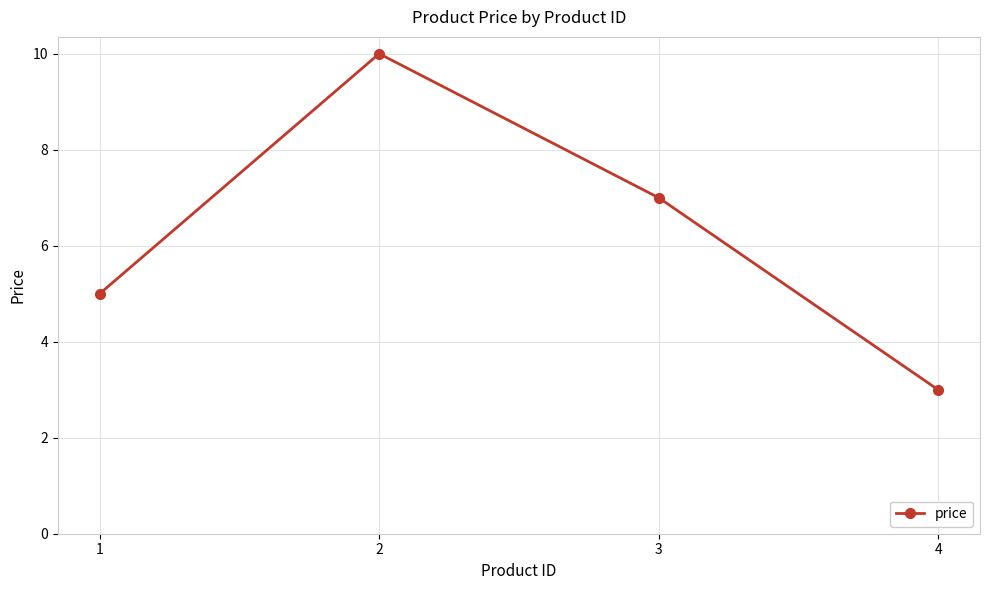

Reading left to right, extract all data points from this chart.

5	10	7	3